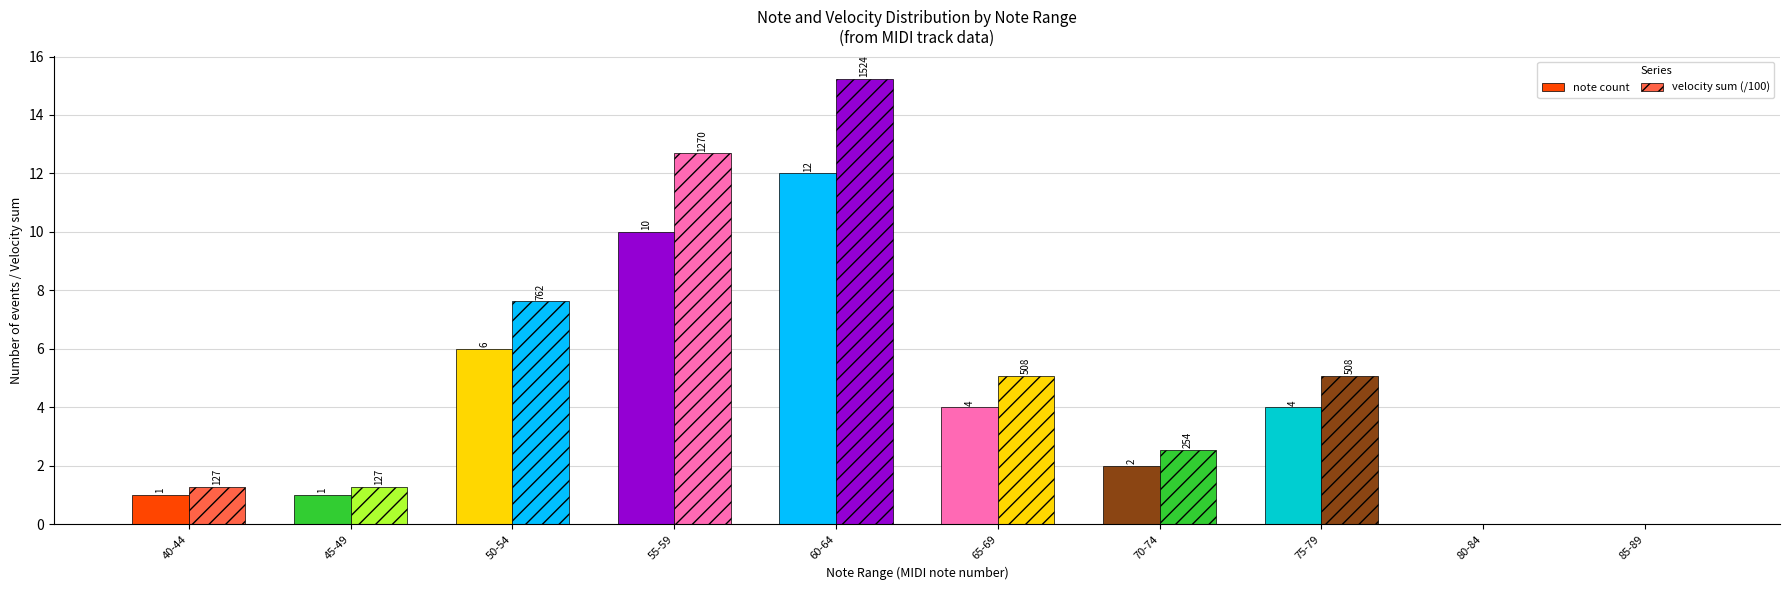

At which label does velocity sum (/100) reach its minimum?

80-84